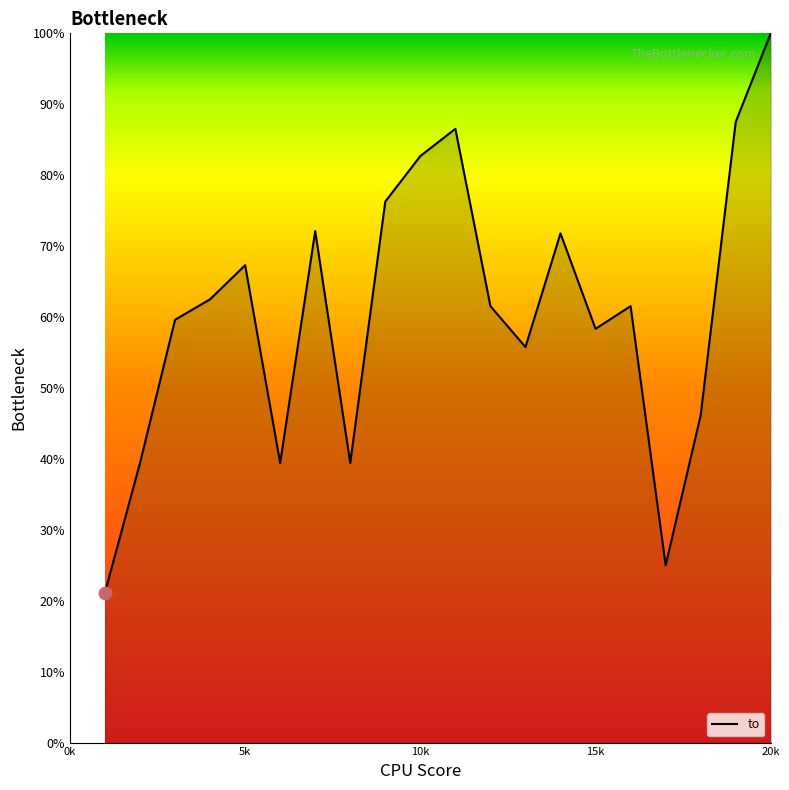

What is the difference between the maximum and minimum values?

78.8